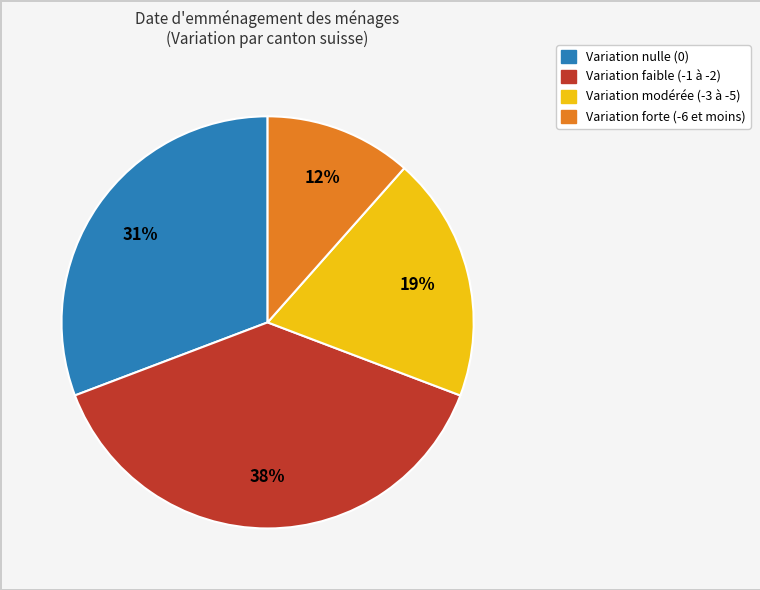

Is there a majority slice in this chart?

No